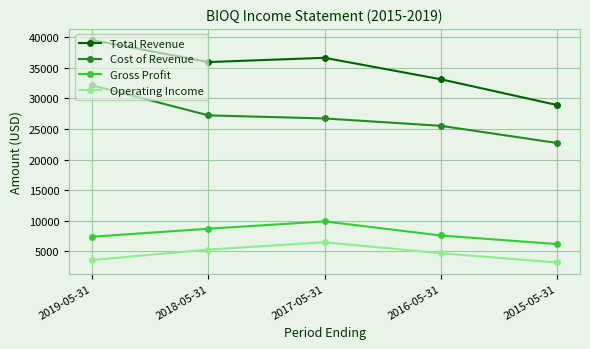

How many data points does each series have?

5